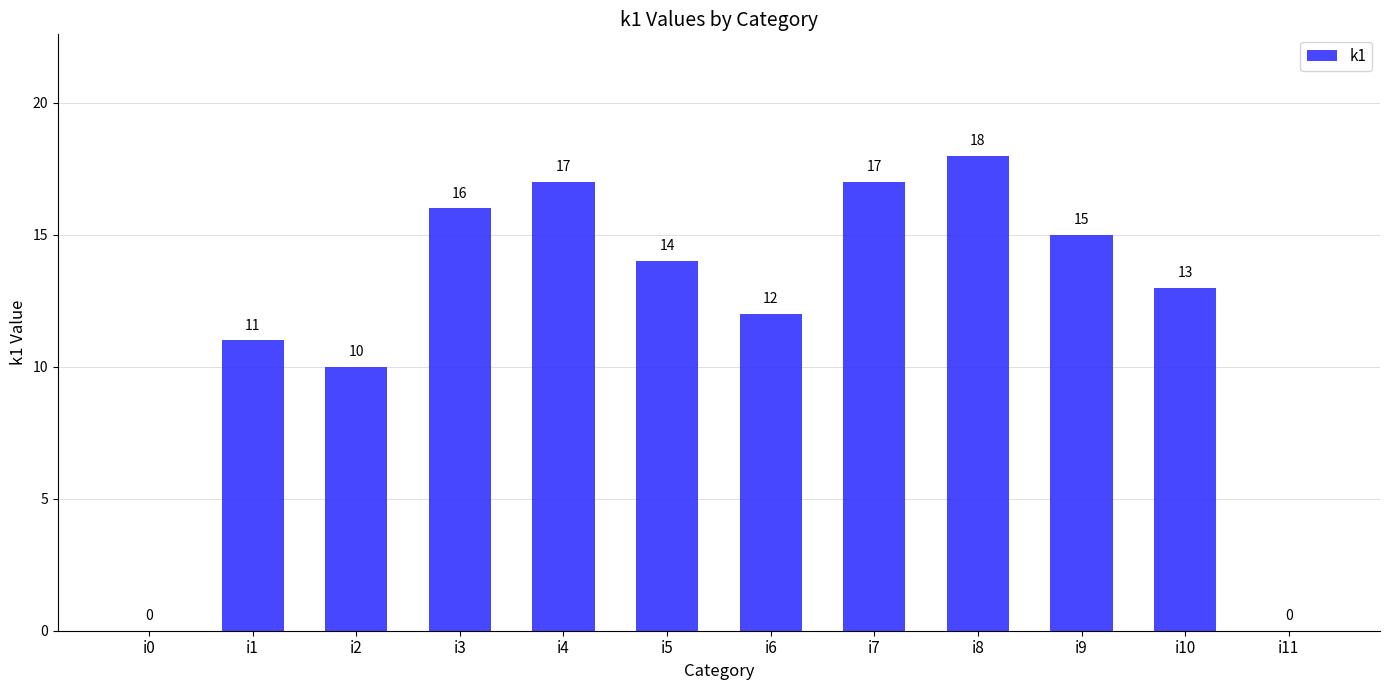

Is it true that the value at i4 is 24?

False